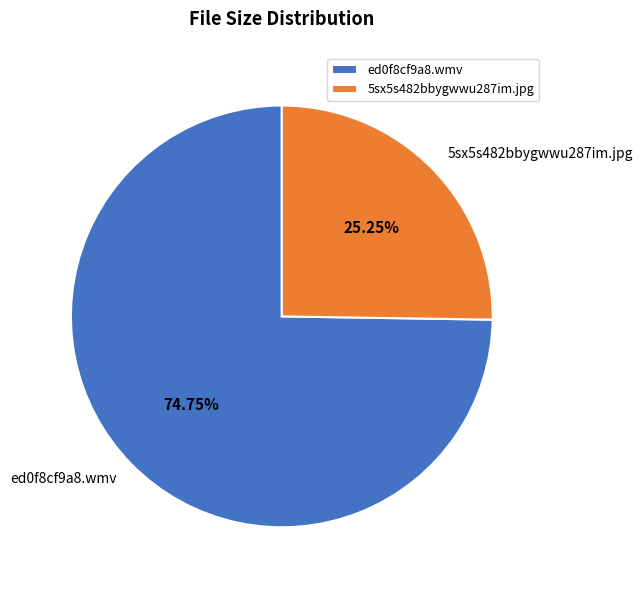

How many slices are in this pie chart?

2